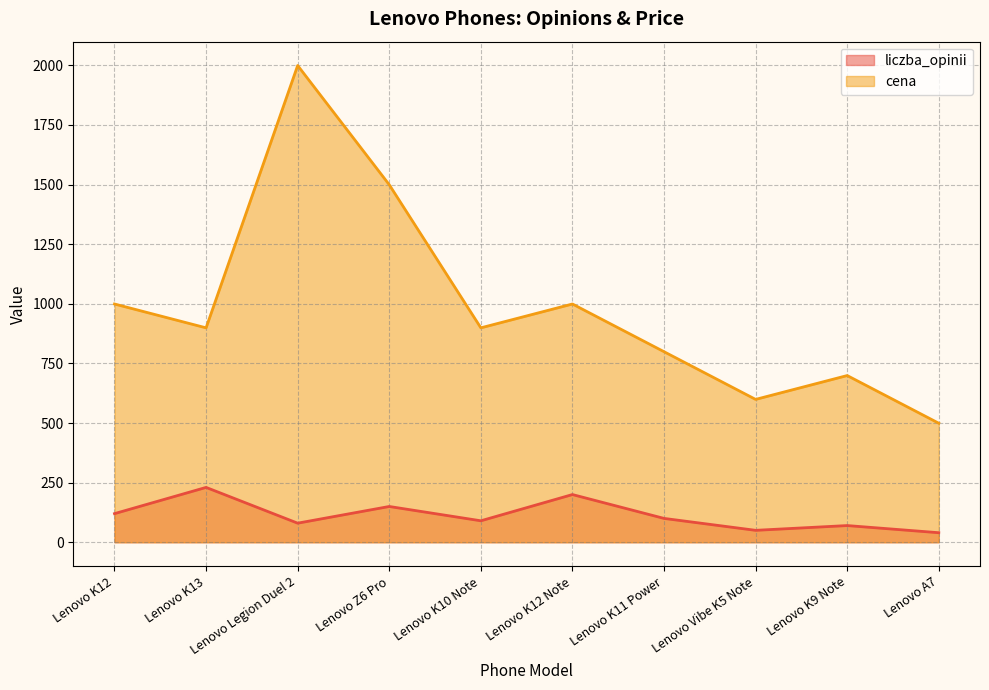

What is the label of the 9th point from the right?

Lenovo K13